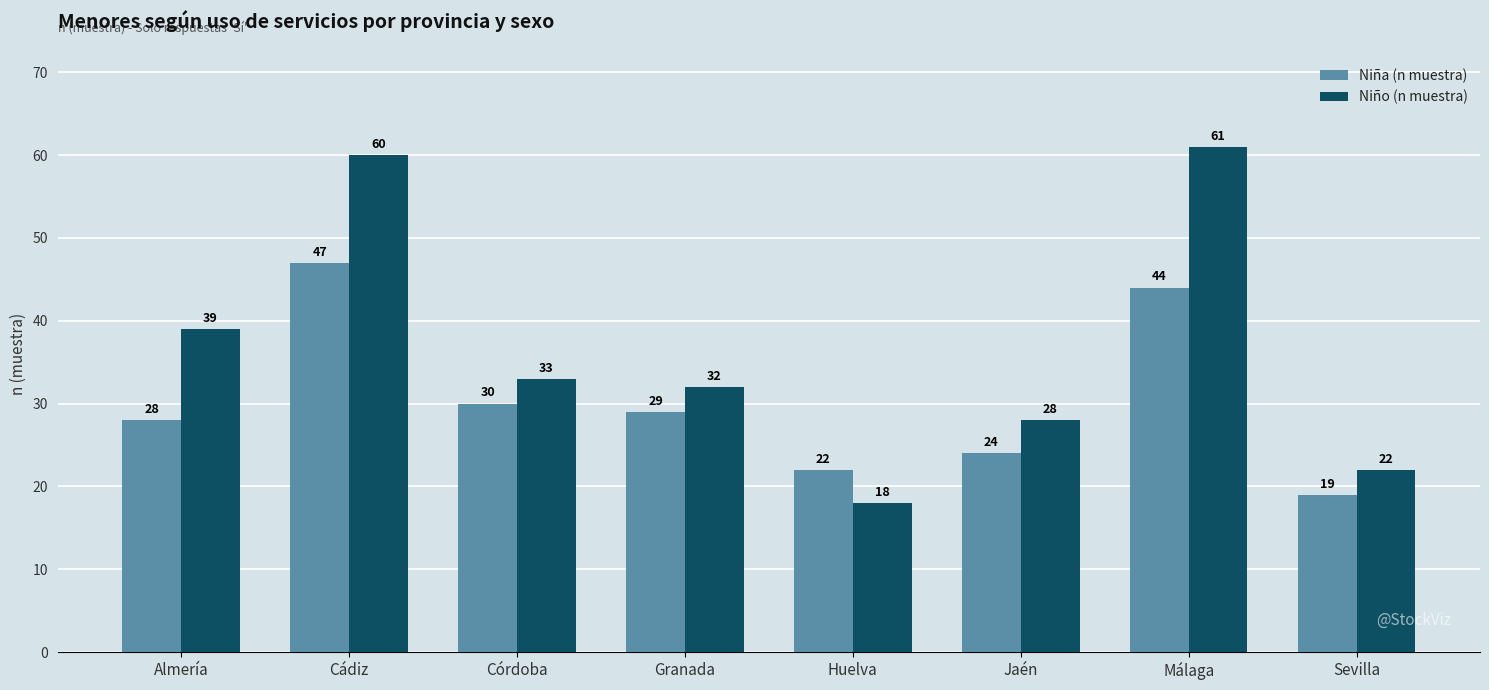

The Niño (n muestra) series shows 61 at Málaga. True or false?

True